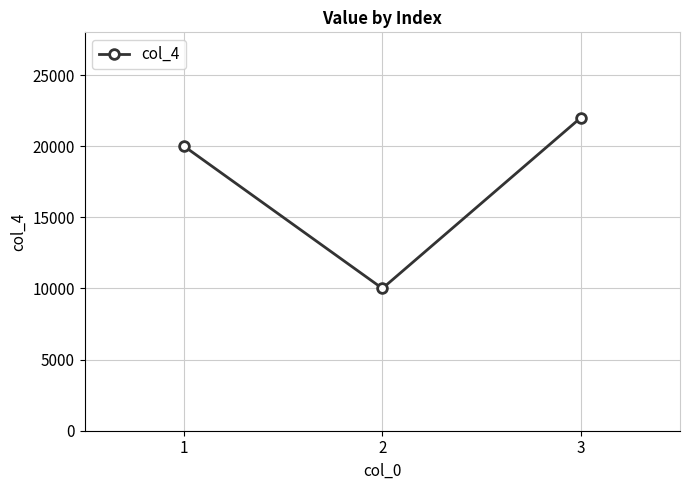

How many values are between 10000 and 22000?

3